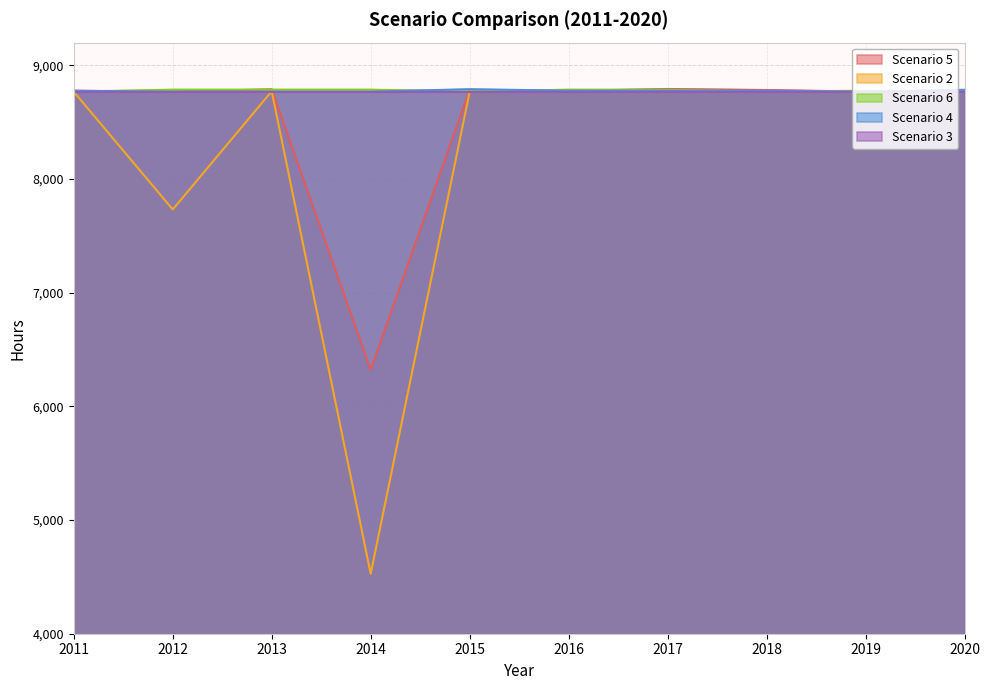

Which series has the largest range (max minus min)?

Scenario 2